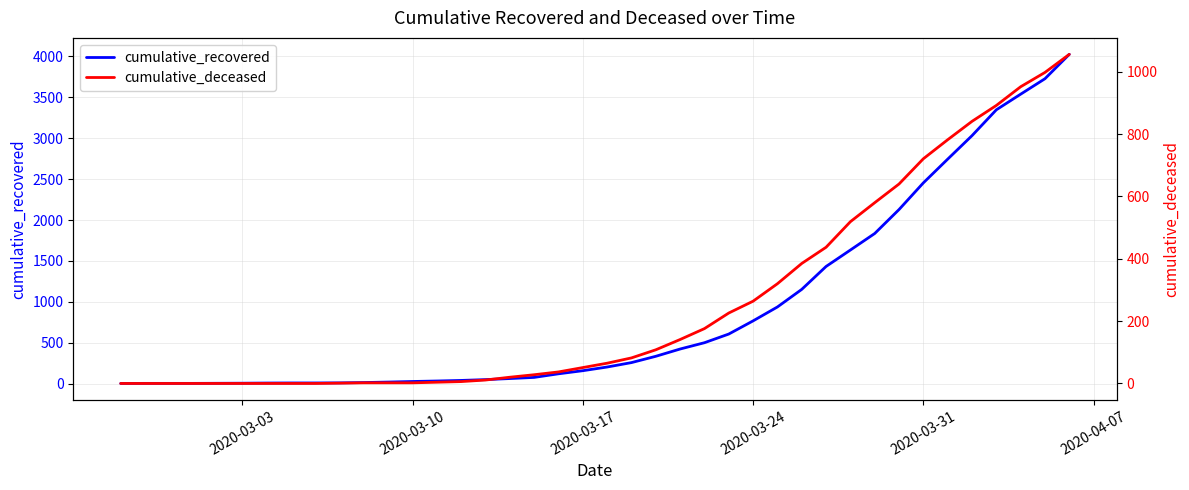

How many series are shown in this chart?

2